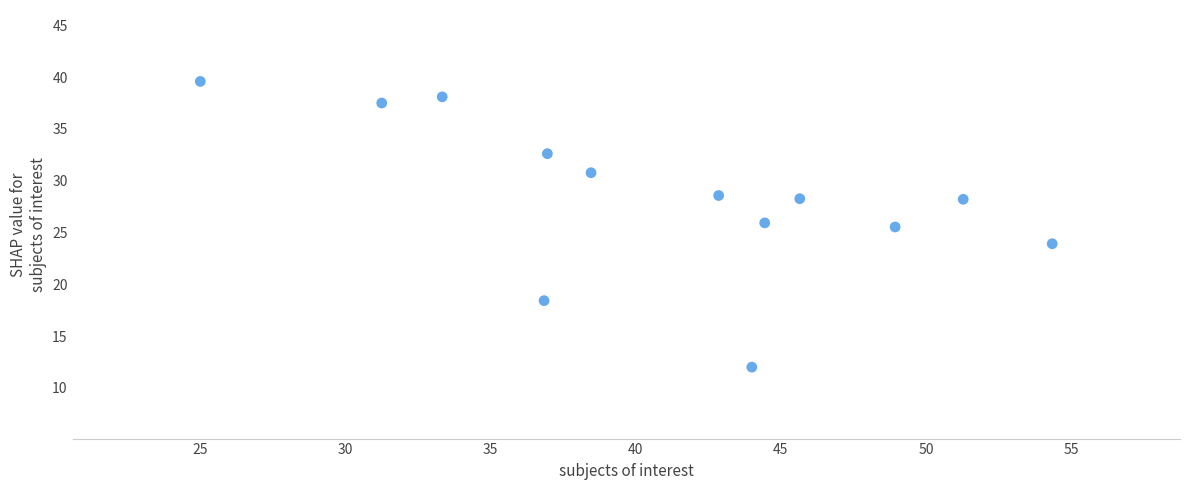

What is the range of X values (max minus min)?

29.3